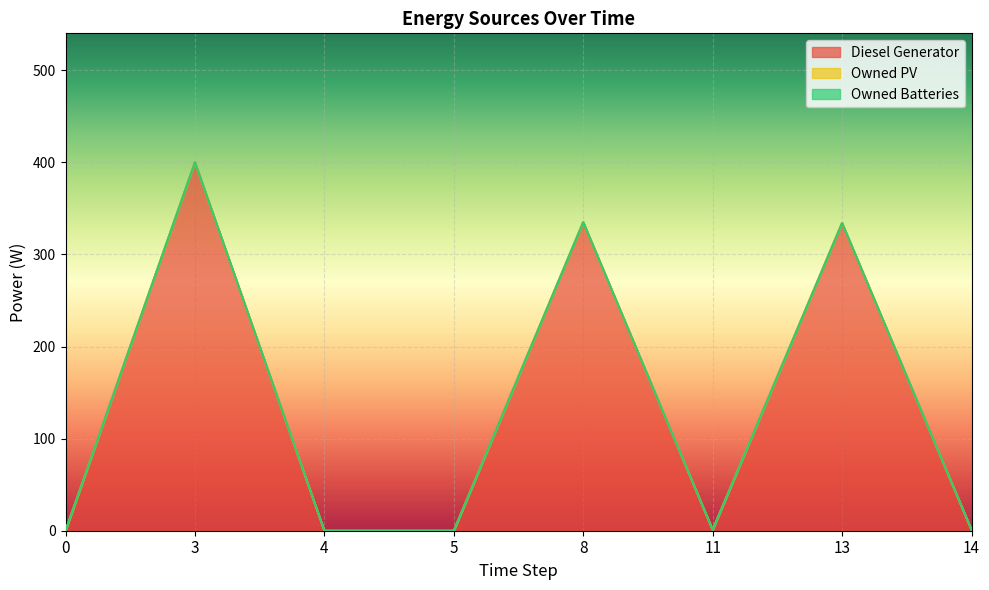

How many values in Diesel Generator are above zero?

5